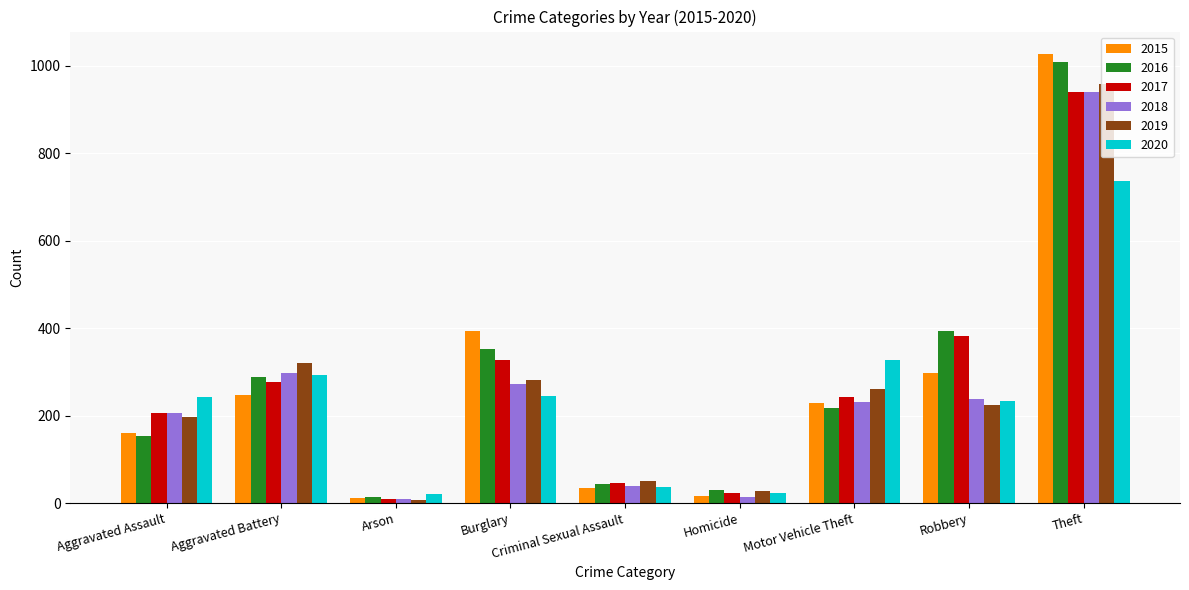

What is the label of the 5th bar from the right?

Criminal Sexual Assault